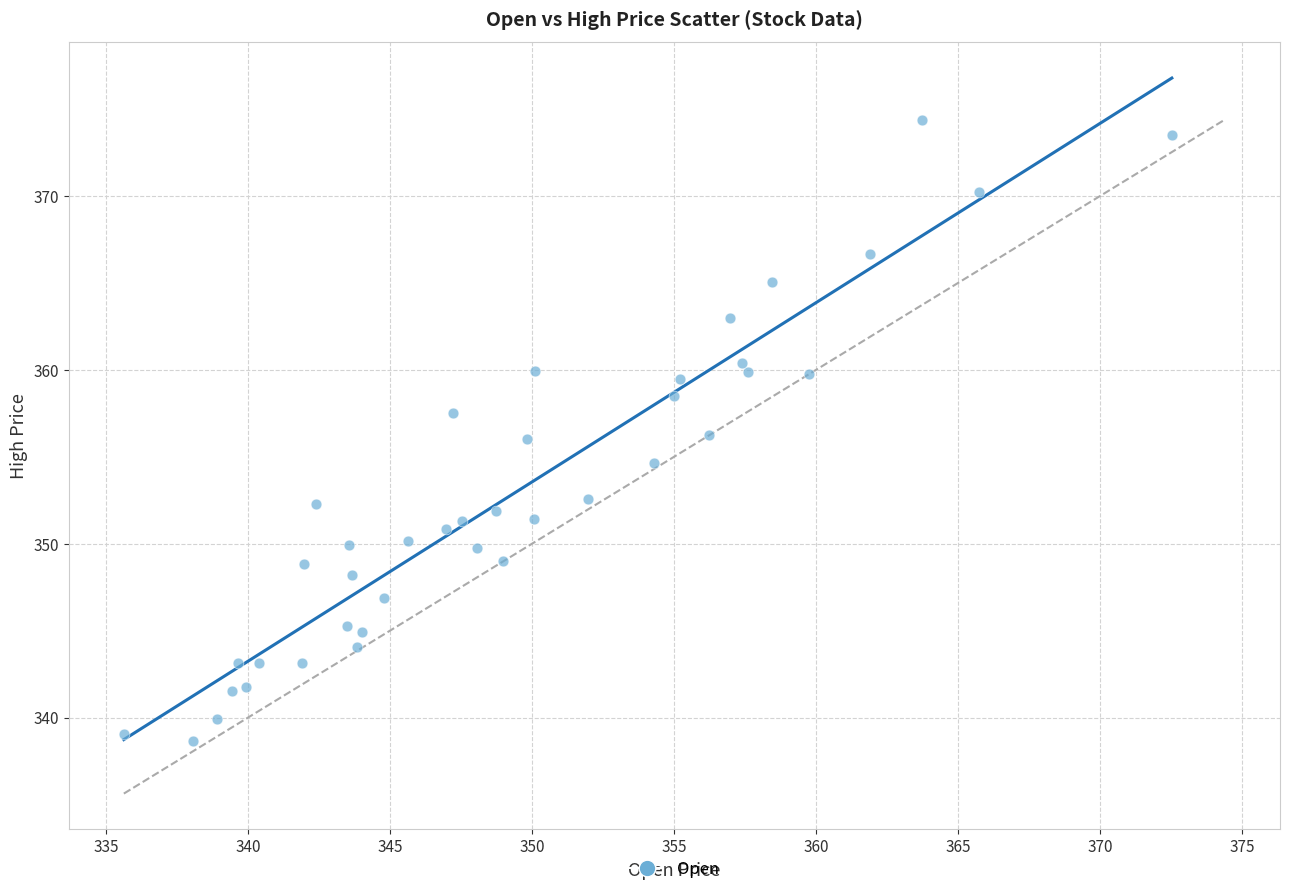

What is the range of X values (max minus min)?

36.9